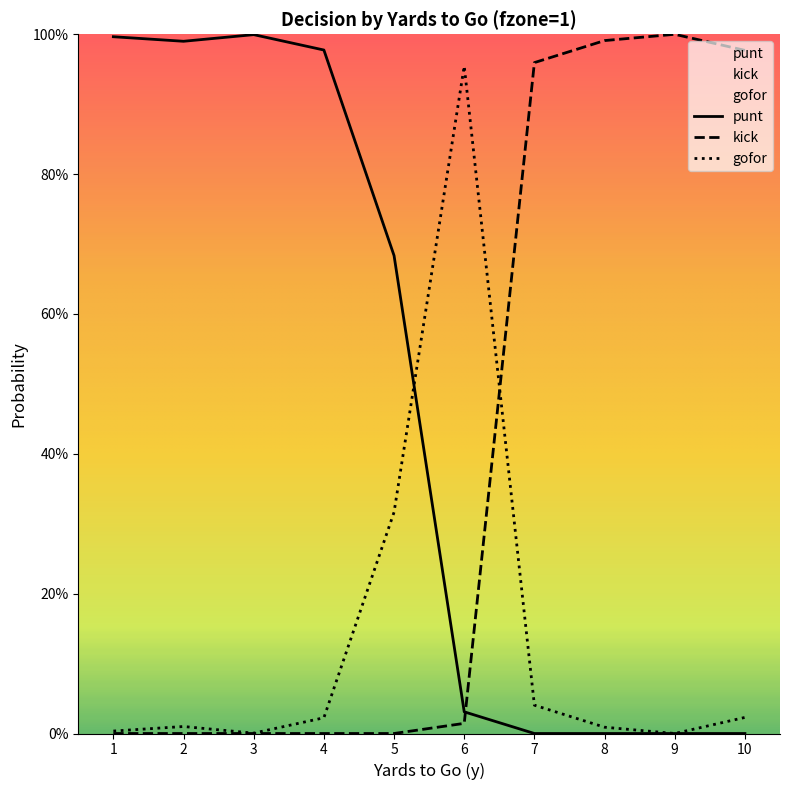

At 10, list the series in order from smallest to largest.

punt, gofor, kick